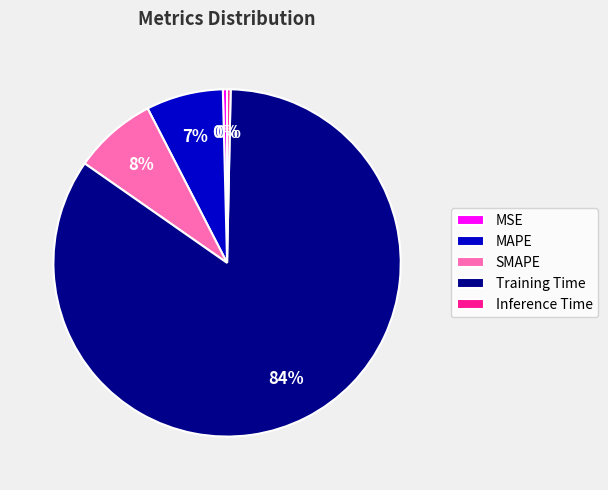

Between SMAPE and Training Time, which is larger?

Training Time